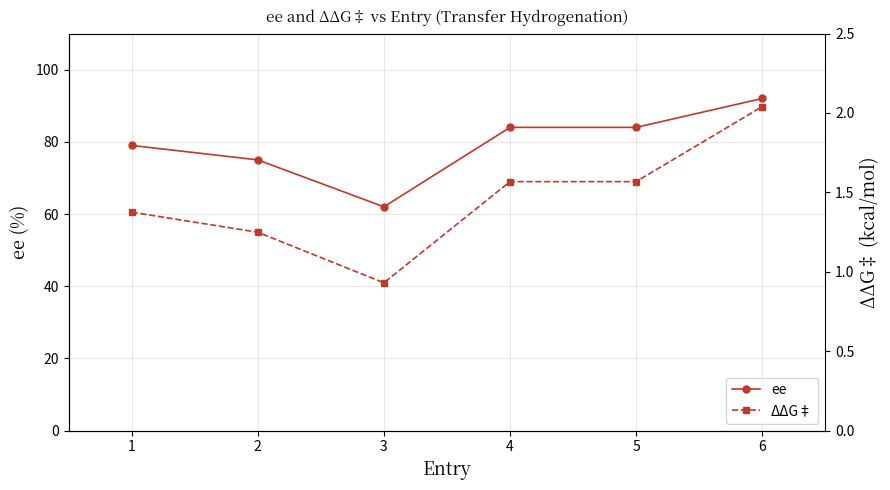

Reading left to right, list all the values displayed in this chart.

ee: 79.0	75.0	62.0	84.0	84.0	92.0
ΔΔG‡: 1.4	1.2	0.9	1.6	1.6	2.0